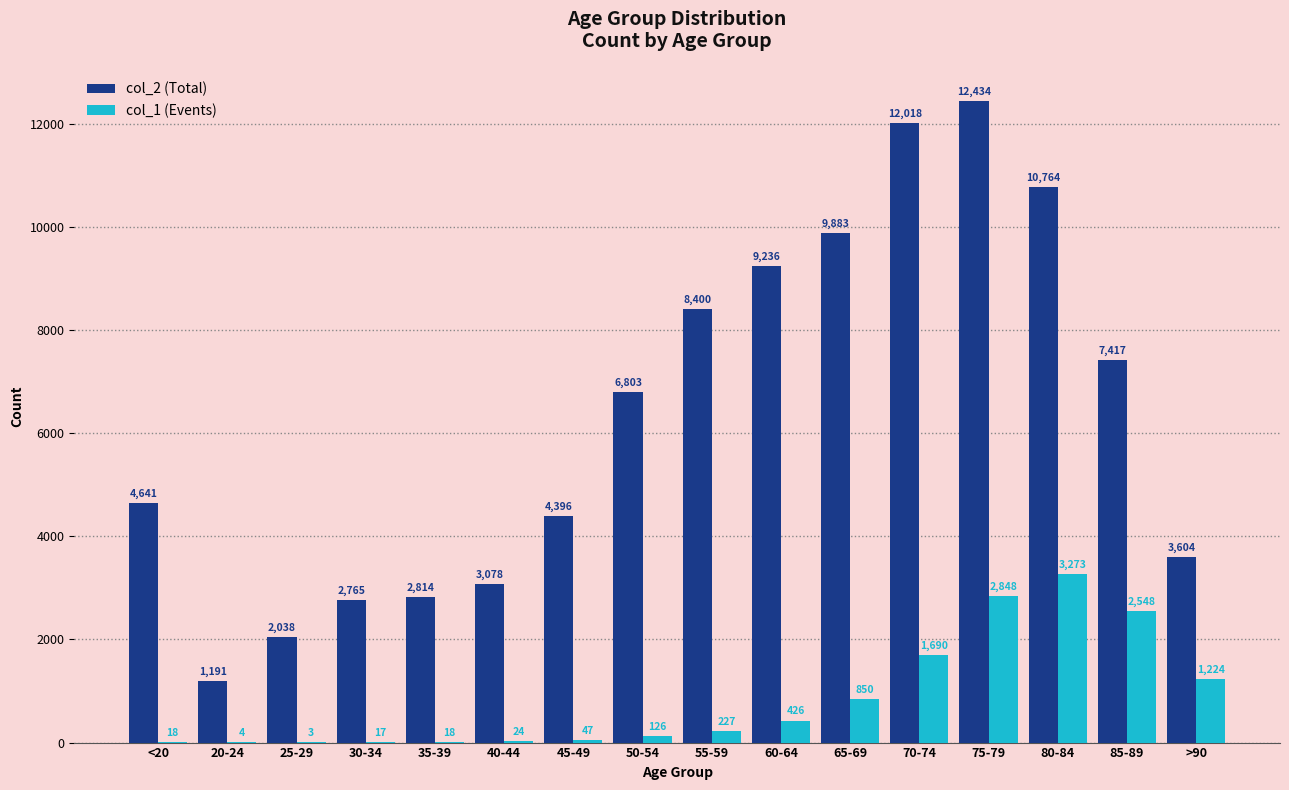

Which category has the highest value across all series?

75-79